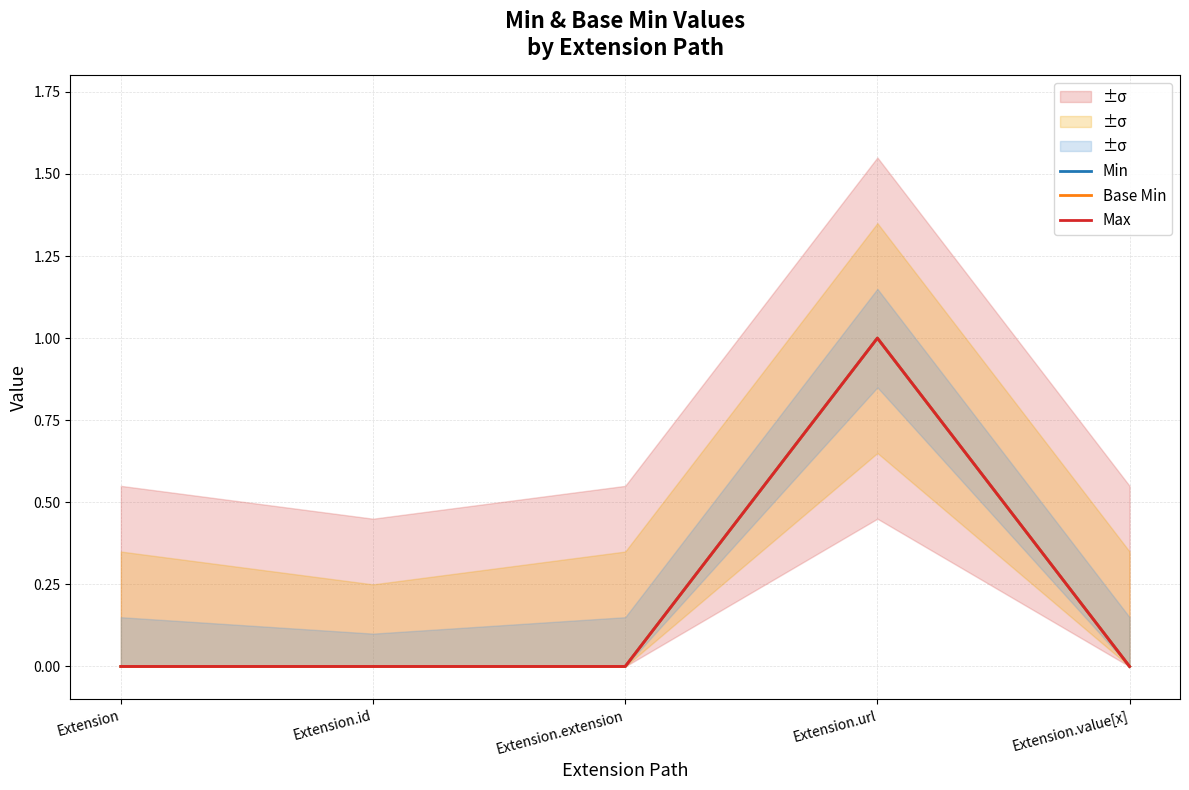

What are all the series names shown in the legend?

Min, Base Min, Max